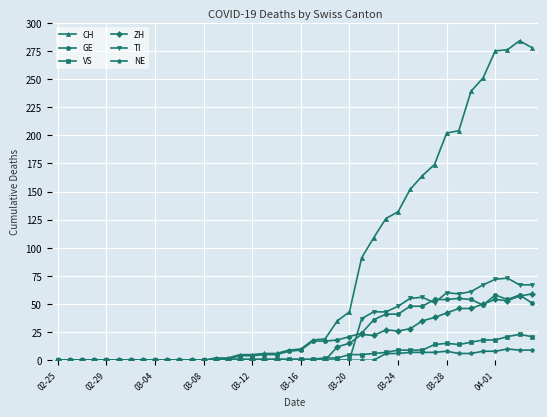

What is the difference between the maximum and minimum values in the NE series?

10